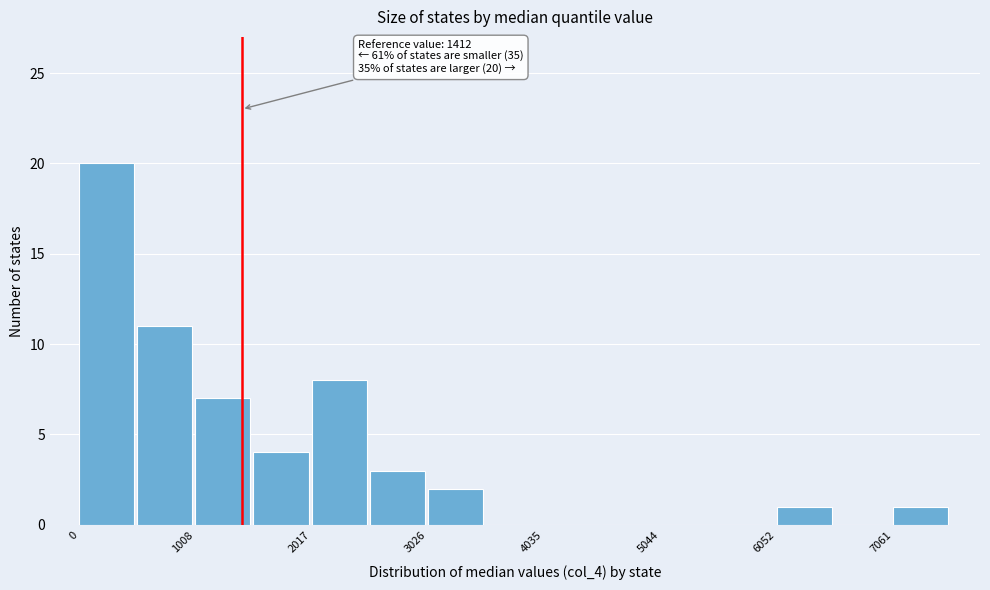

Read against the x-axis, roughly where is the centre of the tallest bar?

200